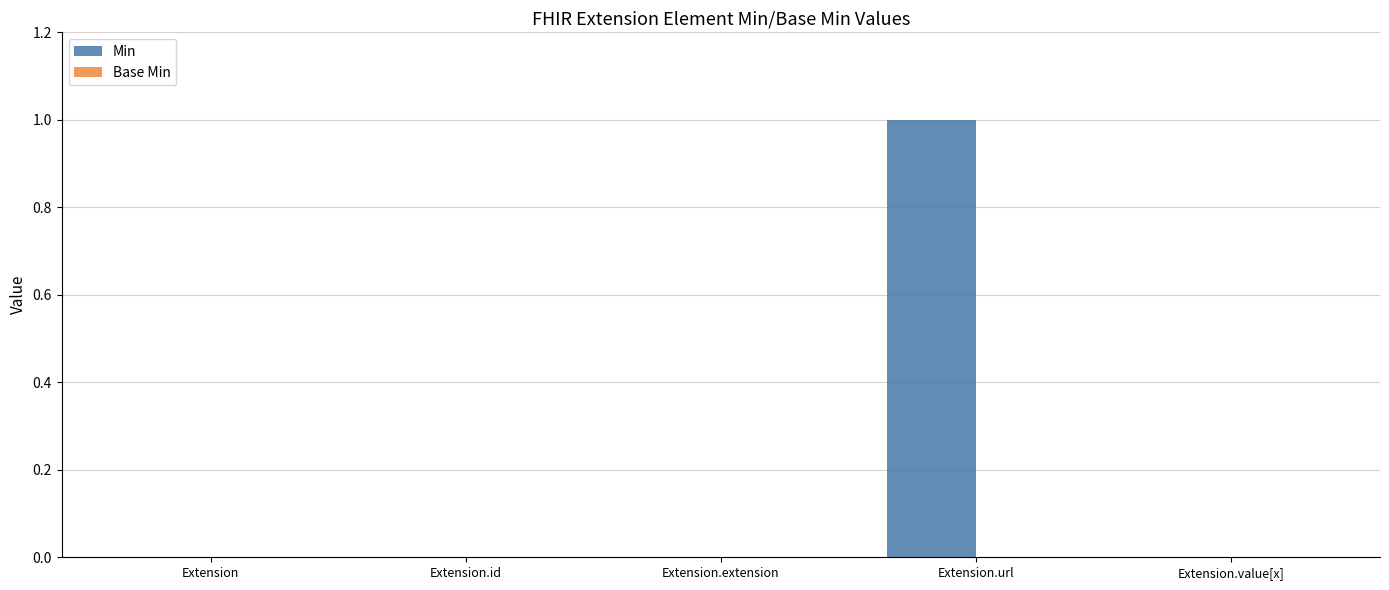

Which category has the highest value across all series?

Extension.url